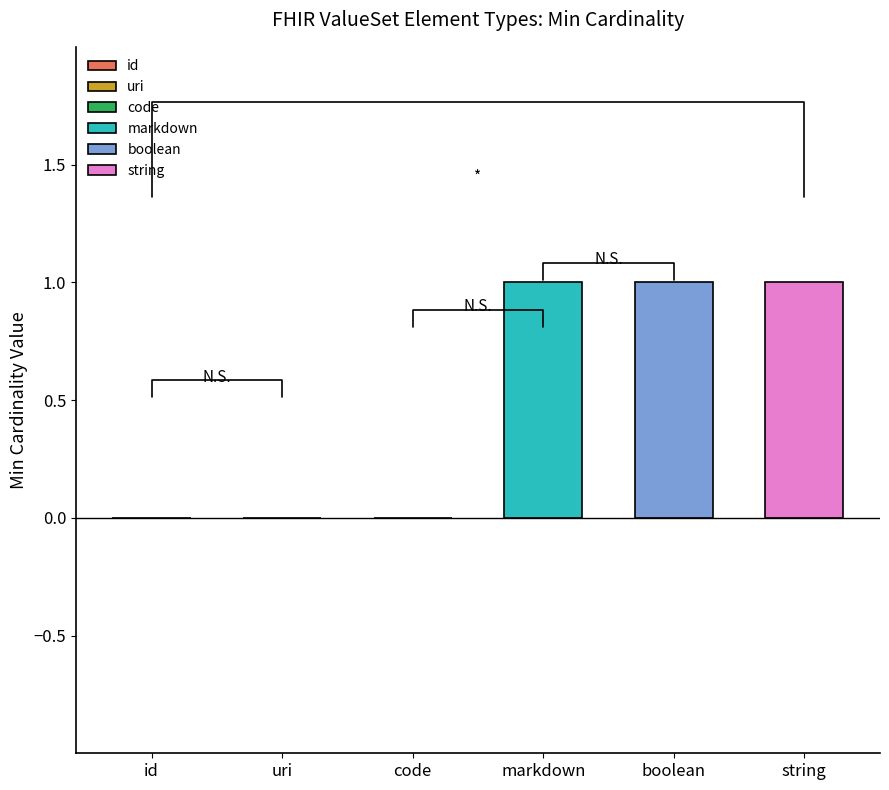

True or false: Min has a value of 0 at string.

False